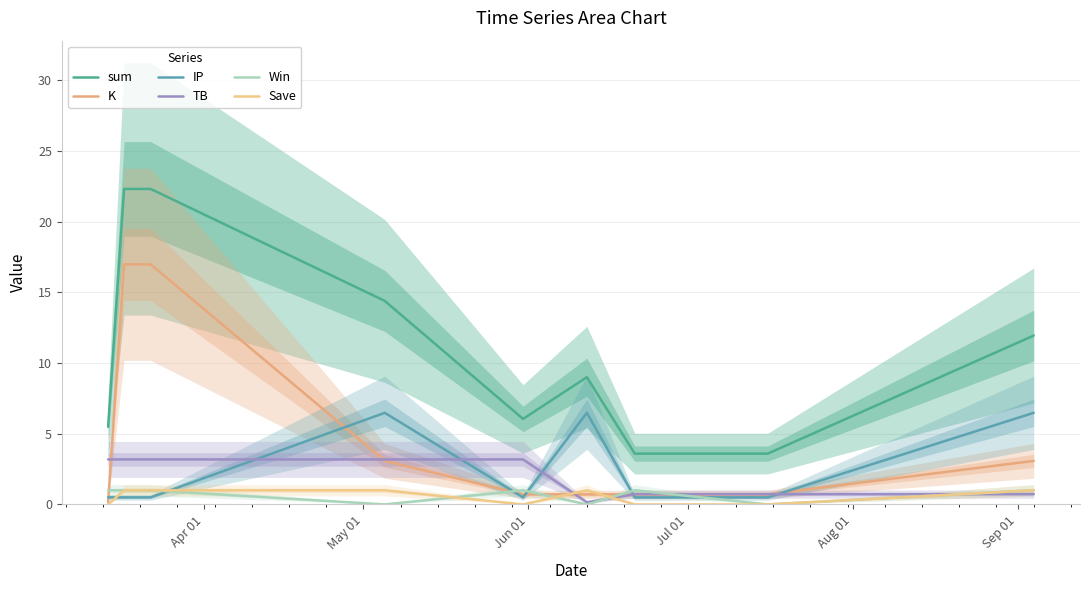

How many lines are shown in the chart?

6